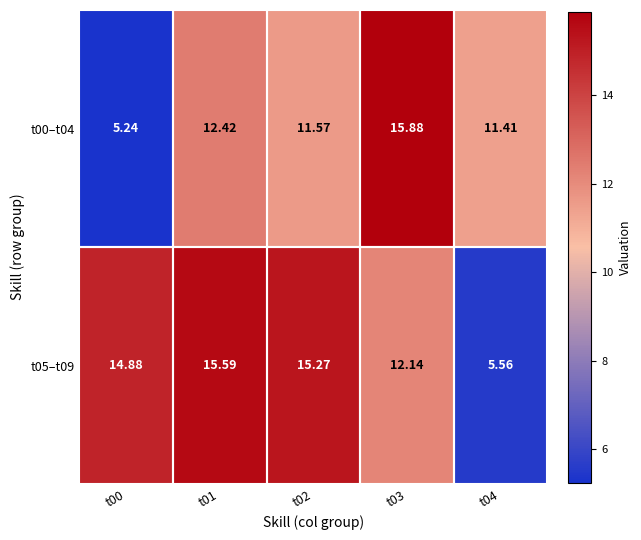

Is the value of t05–t09 at t04 greater than the value of t00–t04 at t00?

Yes